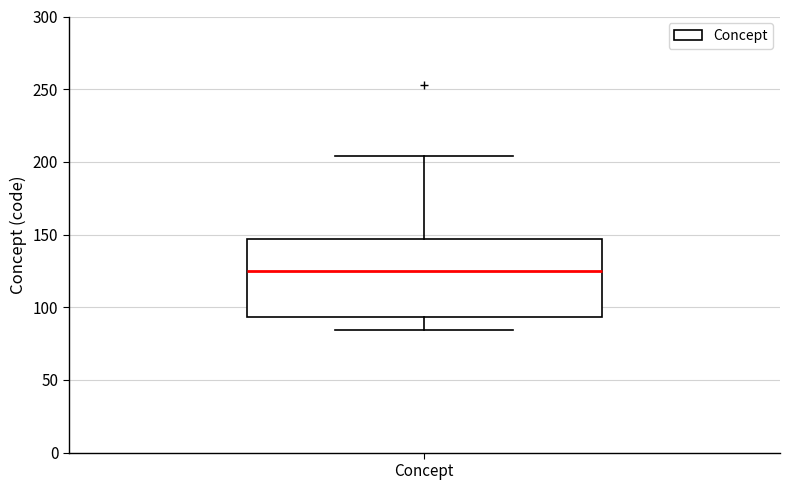

Read this box plot against the y-axis: the position of the median line, the range covered by the box, and the ends of both whiskers. The values are not printed on the chart, so give them approximately, as read against the axis.

median 125, box 95 to 145, whiskers 85 to 205